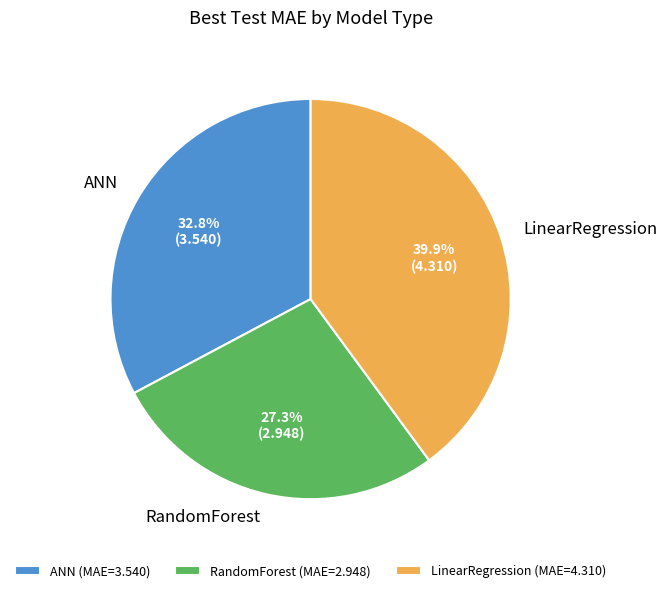

Is there any slice that represents more than half of the pie?

No